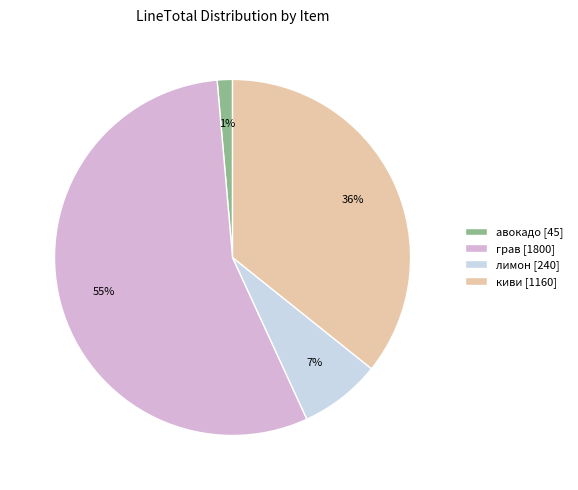

How many segments does this pie chart have?

4